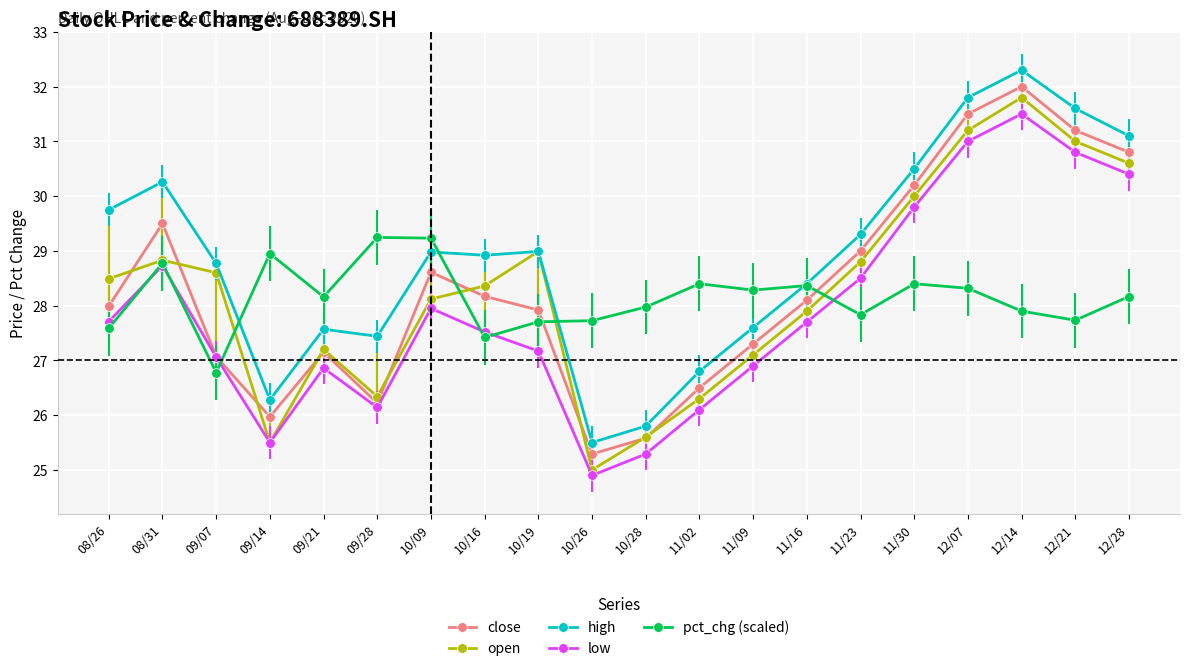

Does the chart have visible grid lines?

Yes